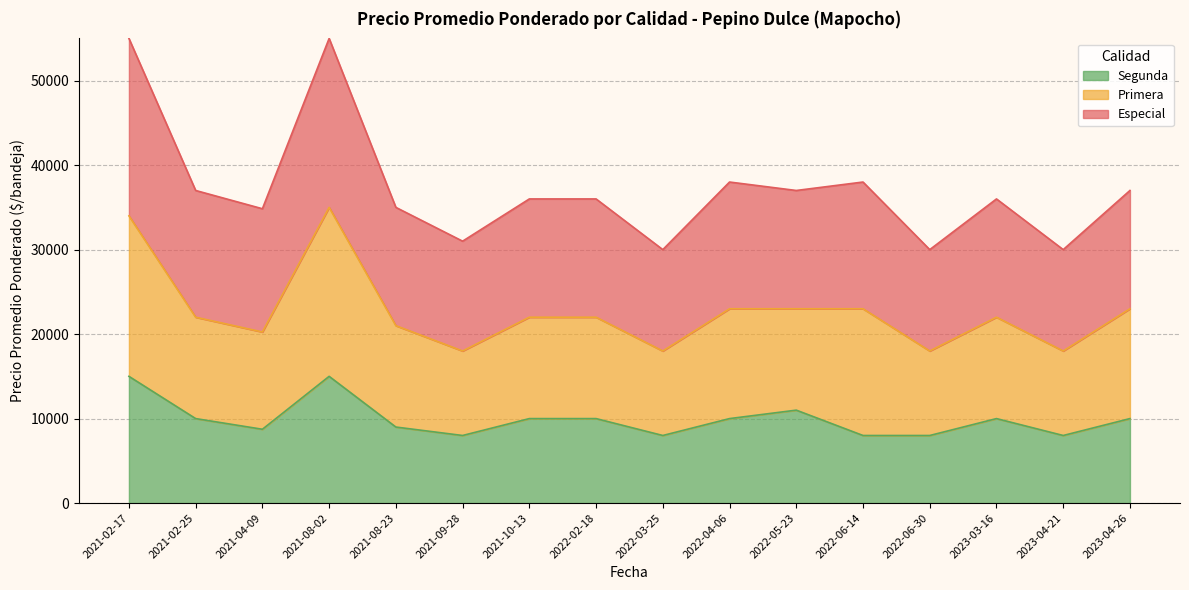

How many categories are shown in the chart?

16